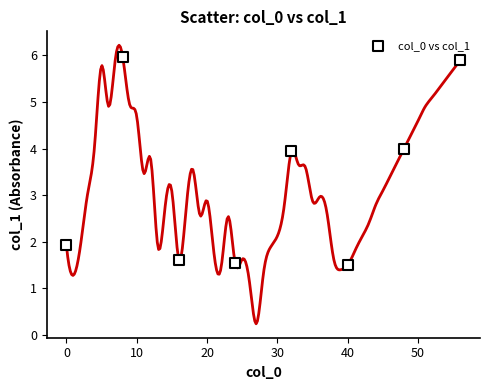

What is the average X value?

28.0